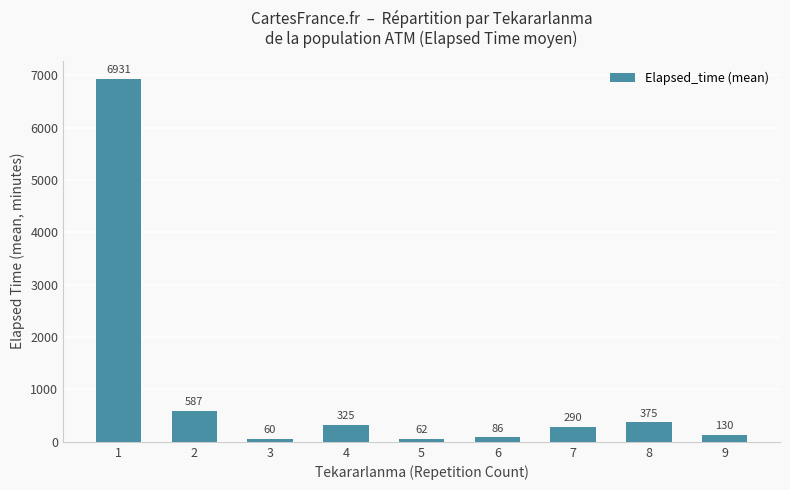

What is the minimum value shown in the chart?

60.0